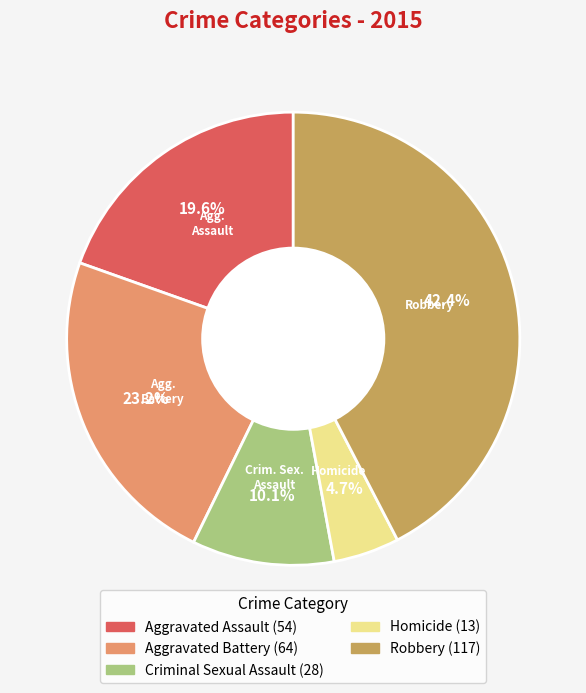

Which category has the biggest portion of the pie?

Robbery